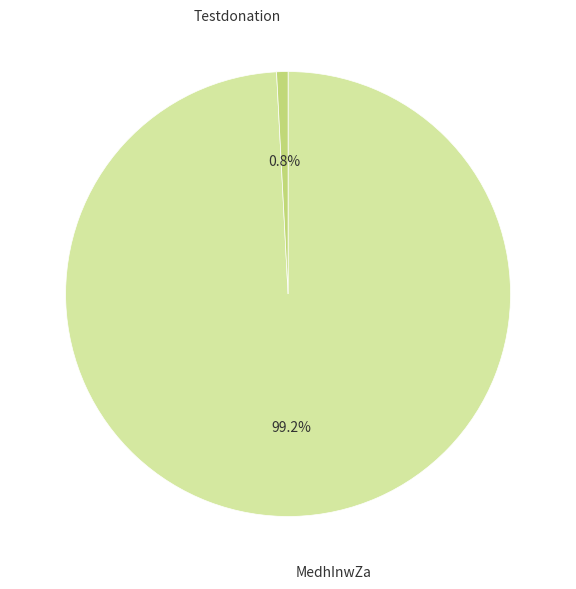

Which has a higher value, MedhInwZa or Testdonation?

MedhInwZa